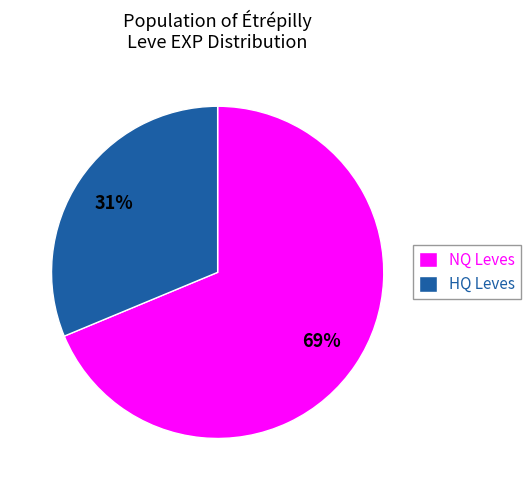

To the nearest percent, what is the average slice percentage?

50%